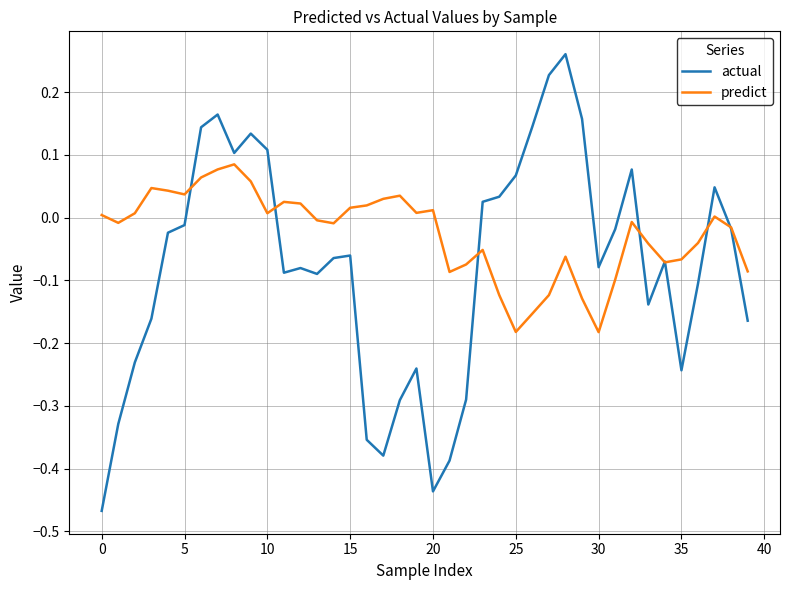

What are all the series names shown in the legend?

actual, predict